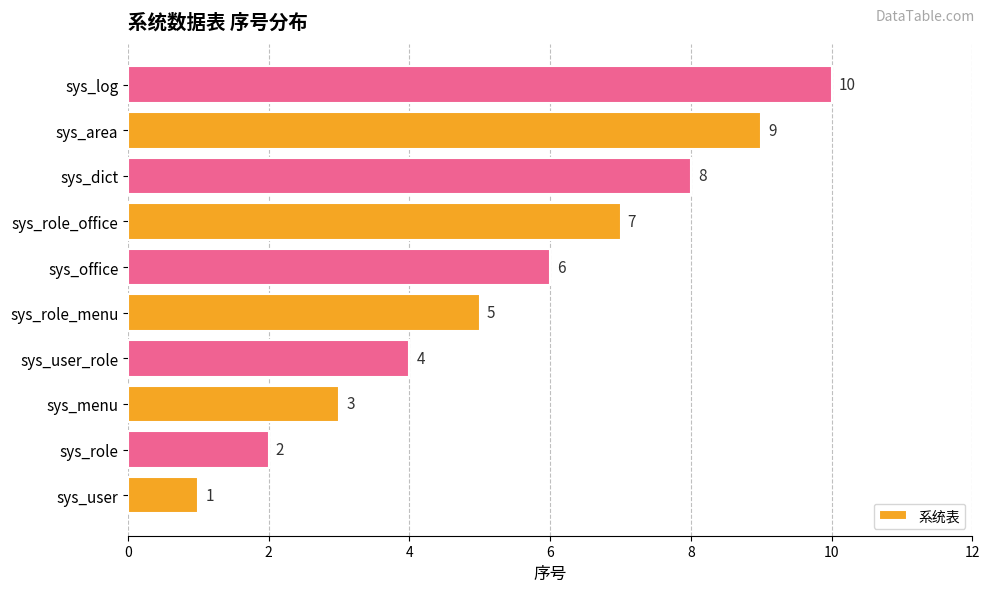

What is the change in value from sys_role_menu to sys_dict?

+3